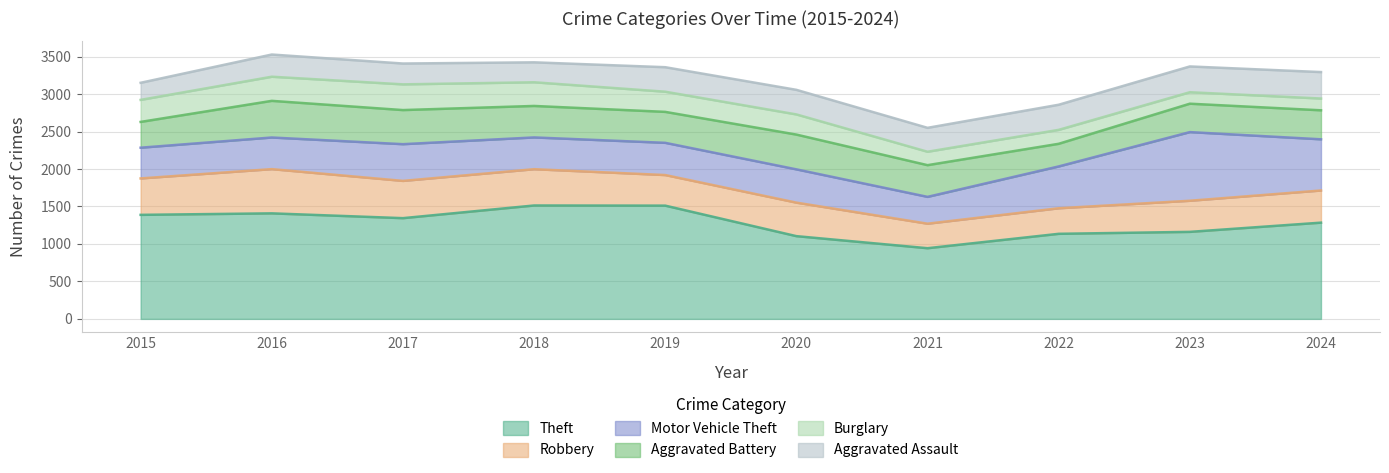

The Theft series shows 1513 at 2018. True or false?

True